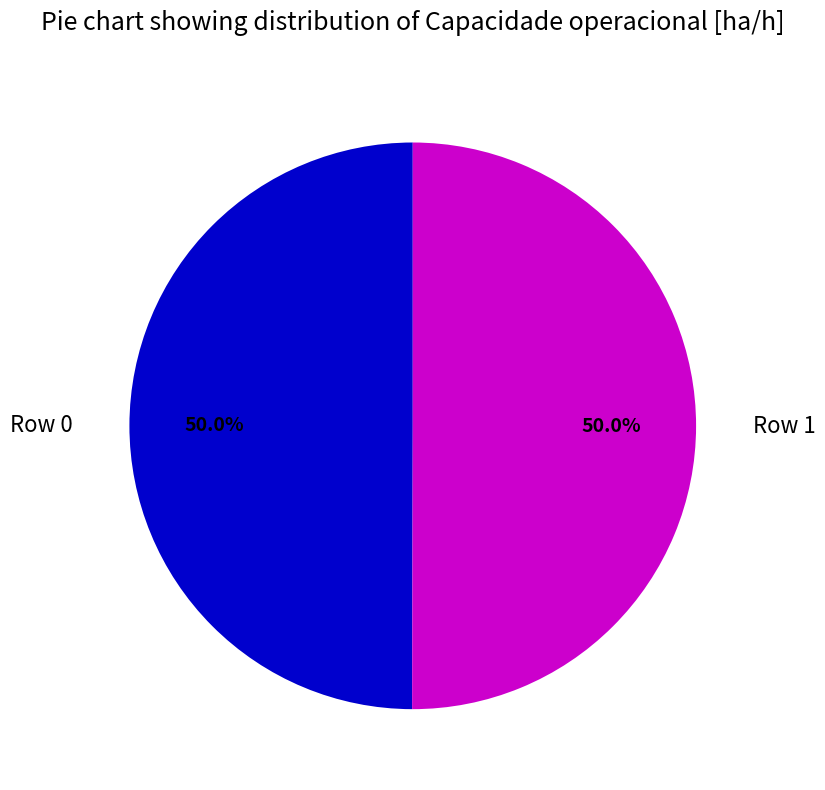

Approximately how many times larger is the value at Row 1 compared to Row 0?

1.0